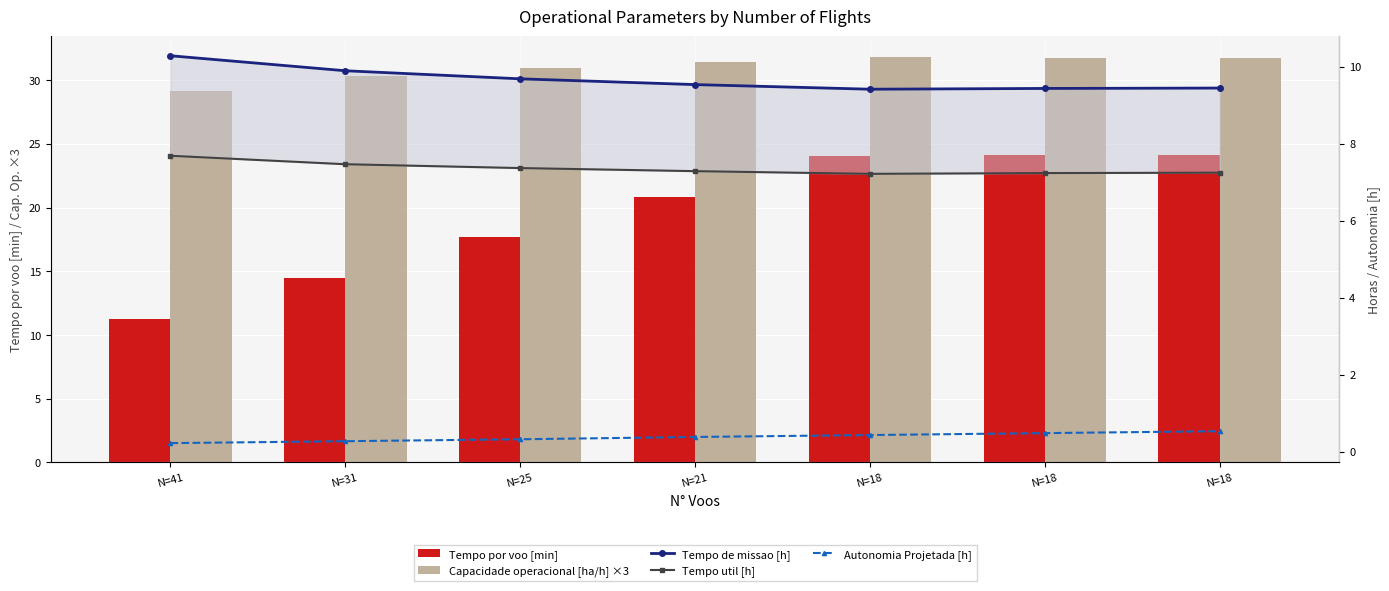

The value of Tempo por voo [min] at N=41 is 15.4. True or false?

False